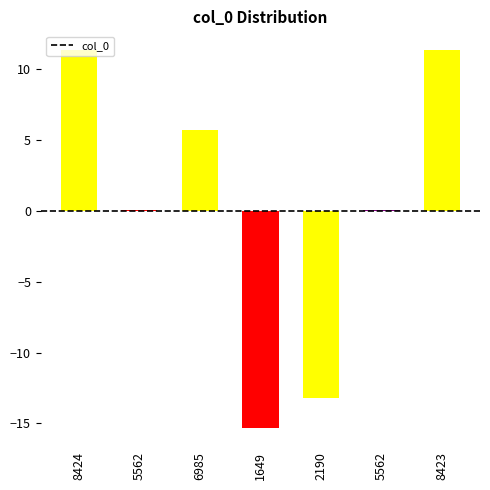

Reading right to left, extract all data points from this chart.

8423=11.4	5562=0.1	2190=-13.2	1649=-15.3	6985=5.7	5562=0.1	8424=11.4